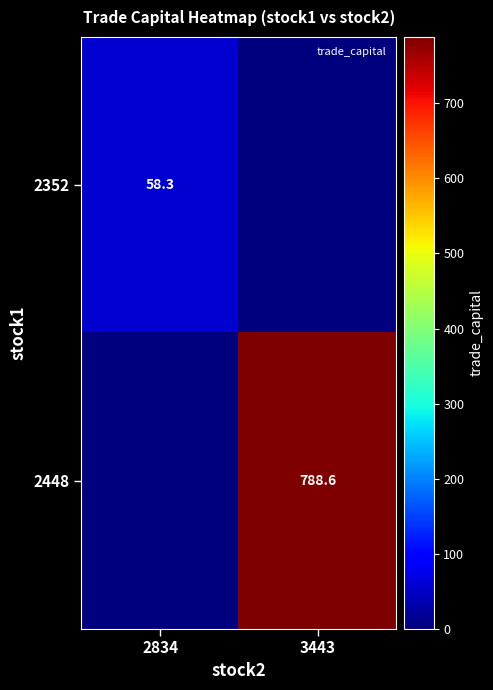

Is it true that 2352 equals 102.3 at 2834?

False